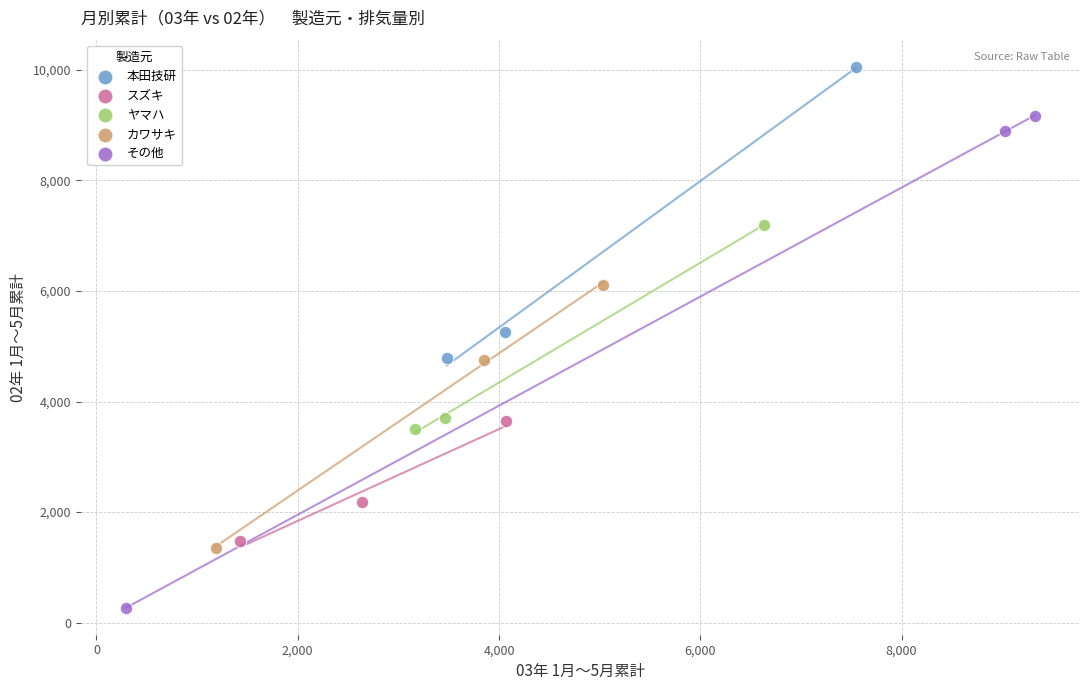

What are all the series names shown in the legend?

本田技研, スズキ, ヤマハ, カワサキ, その他